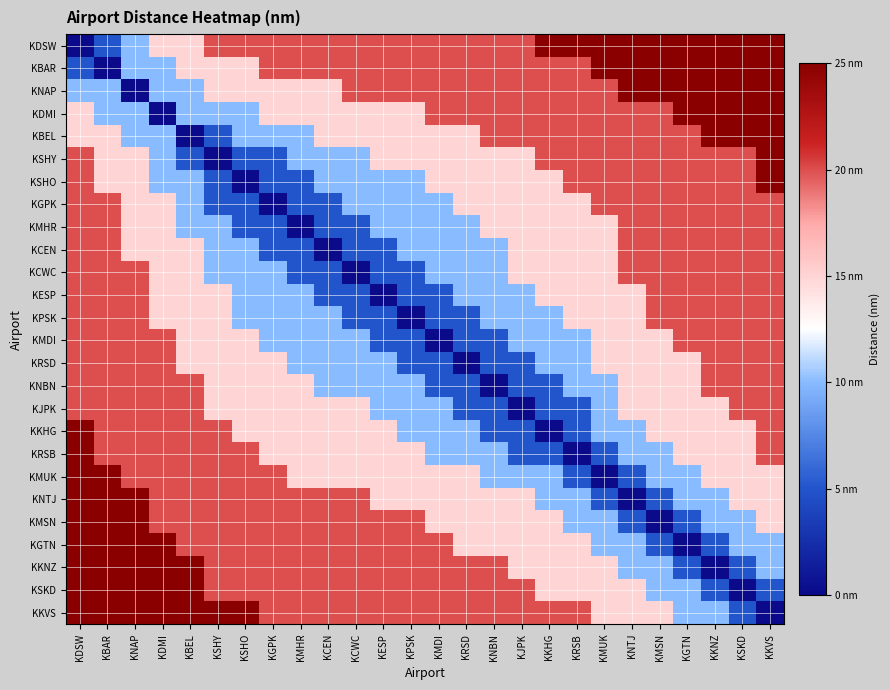

Which series has the largest range (max minus min)?

KDSW